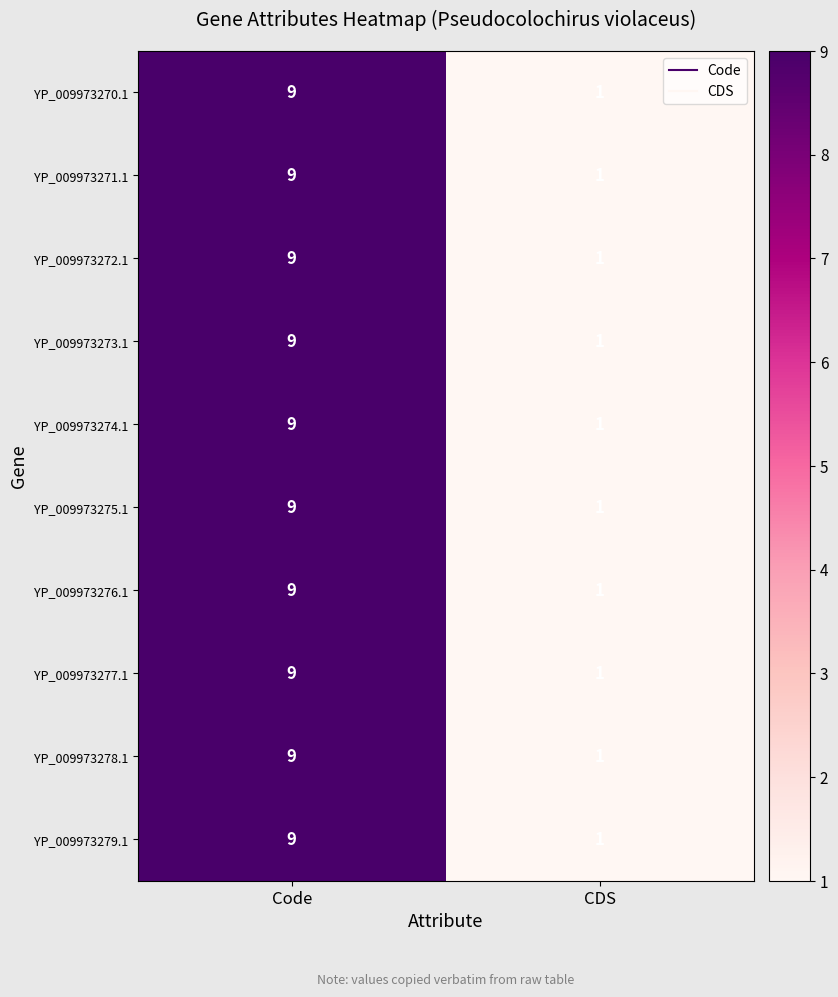

At which category is the sum across all series the highest?

Code